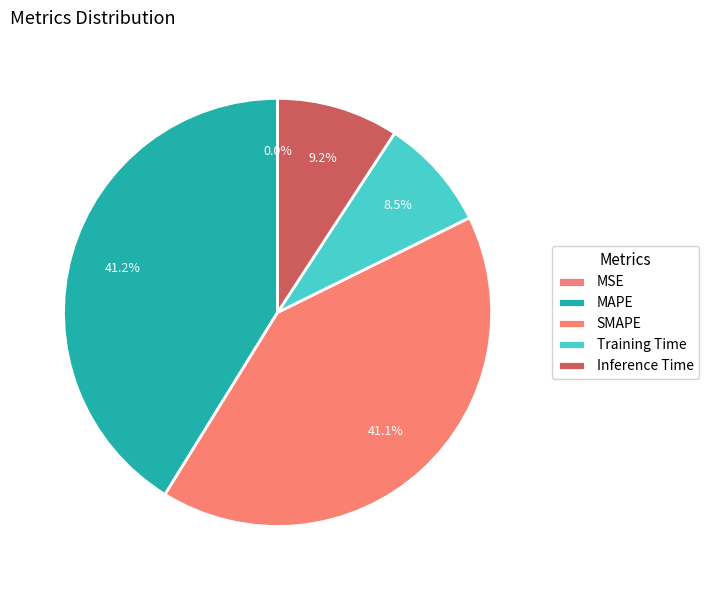

True or false: MSE accounts for 1% of the total.

False